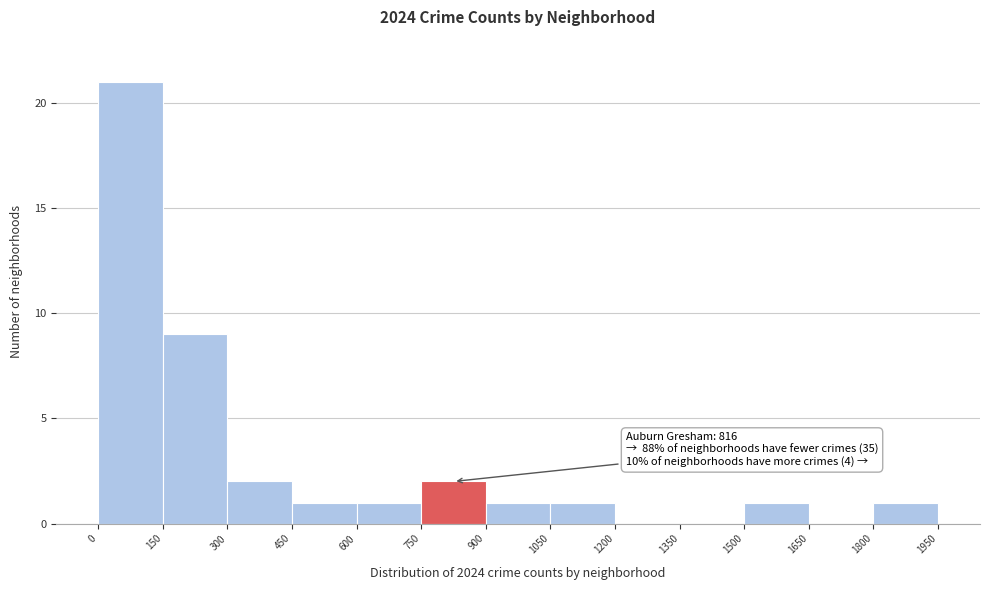

Over which range of the x-axis is the bar tallest?

0 to 150